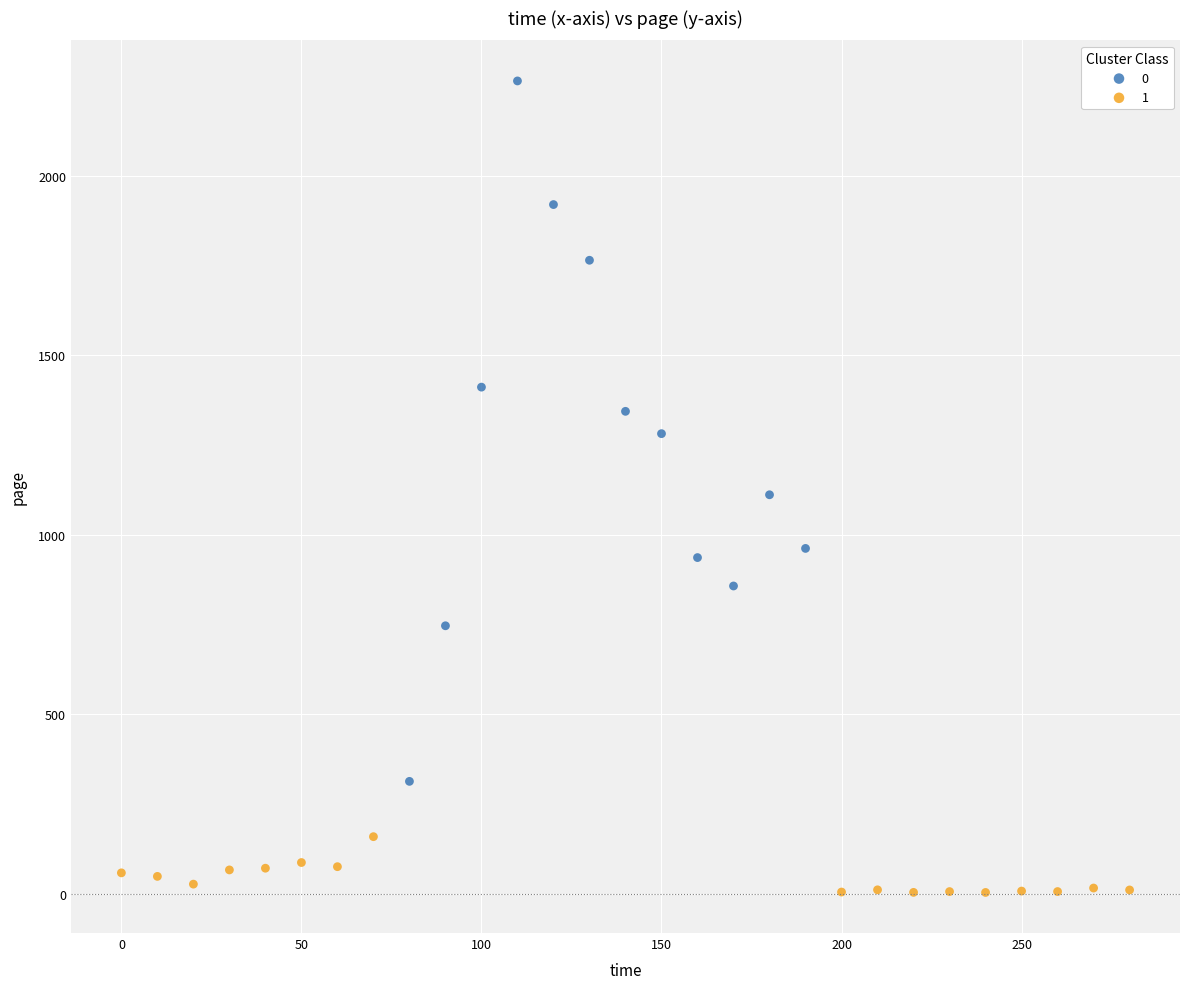

Which series contains the highest Y value?

0